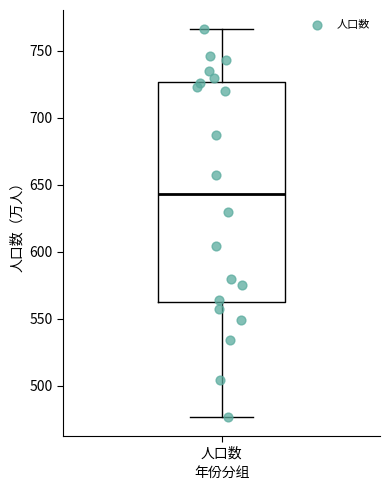

Where does the lower whisker of the box for 人口数 end on the y-axis? The values are not printed on the chart, so give them approximately, as read against the axis.

475